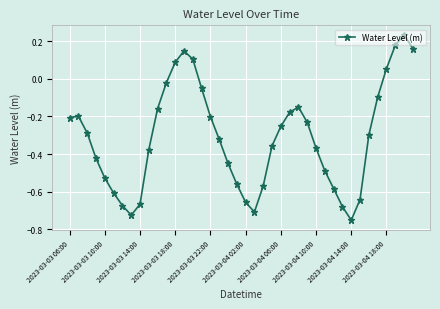

How many interior local valleys (lower than both neighbors) does the data have?

3